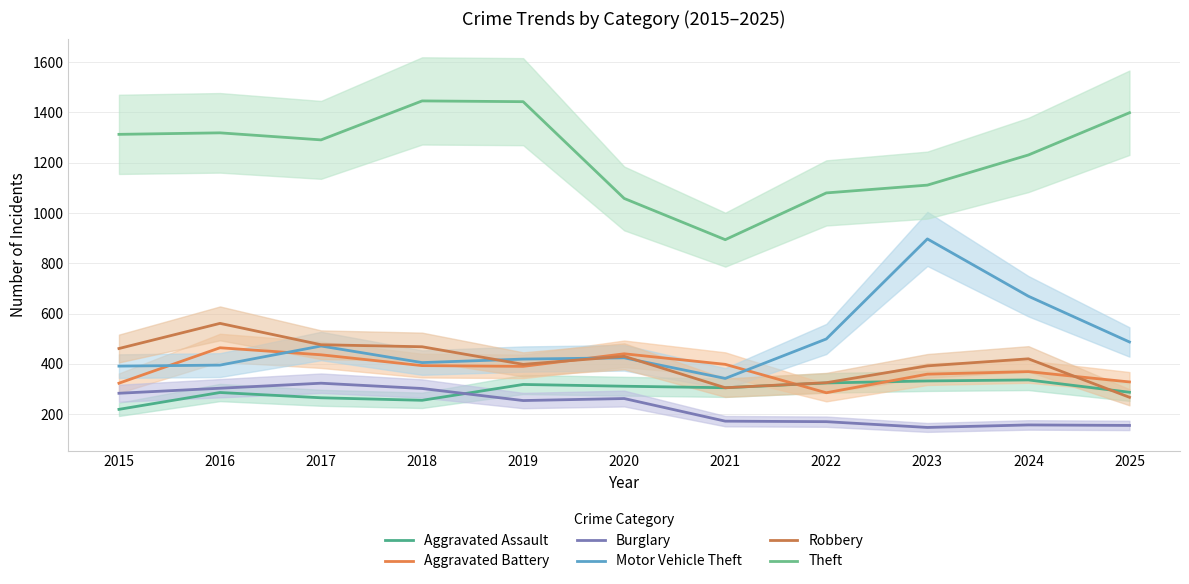

At which label is Theft closest to 1170?

2023